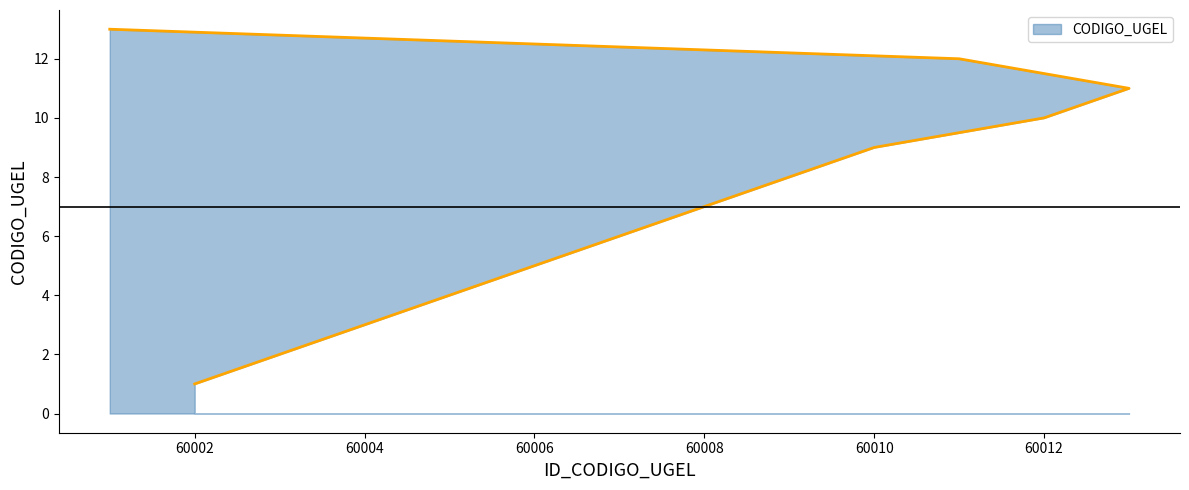

Which has a higher value, 60010 or 60007?

60010